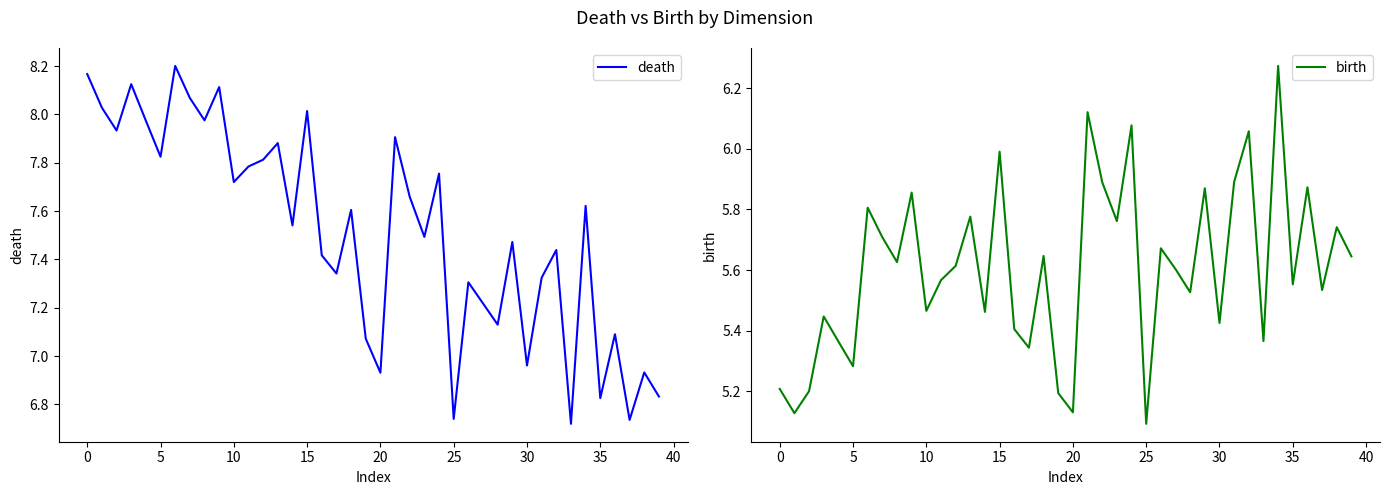

Rank the series at 22 from lowest to highest value.

birth, death